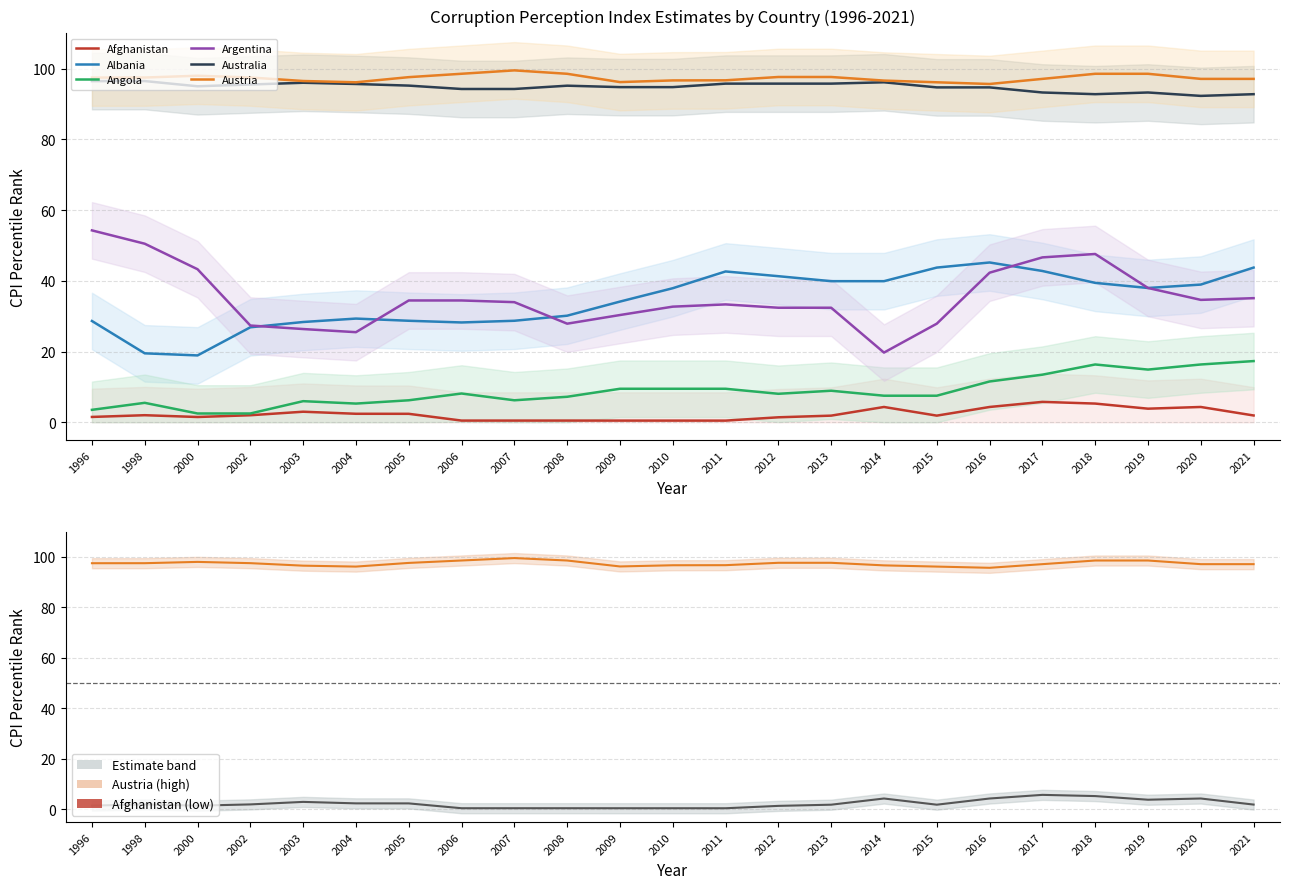

Reading left to right, extract all data points from this chart.

Afghanistan: 1996=1.5	1998=2.0	2000=1.5	2002=2.0	2003=3.0	2004=2.4	2005=2.4	2006=0.5	2007=0.5	2008=0.5	2009=0.5	2010=0.5	2011=0.5	2012=1.4	2013=1.9	2014=4.3	2015=1.9	2016=4.3	2017=5.8	2018=5.3	2019=3.8	2020=4.3	2021=1.9
Albania: 1996=28.6	1998=19.5	2000=18.9	2002=26.9	2003=28.4	2004=29.3	2005=28.7	2006=28.2	2007=28.7	2008=30.1	2009=34.1	2010=37.9	2011=42.7	2012=41.3	2013=39.9	2014=39.9	2015=43.8	2016=45.2	2017=42.8	2018=39.4	2019=38.0	2020=38.9	2021=43.8
Angola: 1996=3.5	1998=5.5	2000=2.5	2002=2.5	2003=6.0	2004=5.3	2005=6.2	2006=8.1	2007=6.2	2008=7.2	2009=9.5	2010=9.5	2011=9.5	2012=8.1	2013=8.9	2014=7.5	2015=7.5	2016=11.5	2017=13.5	2018=16.3	2019=14.9	2020=16.3	2021=17.3
Argentina: 1996=54.3	1998=50.5	2000=43.3	2002=27.4	2003=26.4	2004=25.5	2005=34.4	2006=34.4	2007=34.0	2008=27.9	2009=30.3	2010=32.7	2011=33.3	2012=32.4	2013=32.4	2014=19.7	2015=27.9	2016=42.3	2017=46.6	2018=47.6	2019=38.0	2020=34.6	2021=35.1
Australia: 1996=96.5	1998=96.5	2000=95.0	2002=95.5	2003=96.0	2004=95.7	2005=95.2	2006=94.3	2007=94.3	2008=95.2	2009=94.8	2010=94.8	2011=95.8	2012=95.8	2013=95.8	2014=96.2	2015=94.7	2016=94.7	2017=93.3	2018=92.8	2019=93.3	2020=92.3	2021=92.8
Austria: 1996=97.5	1998=97.5	2000=98.0	2002=97.5	2003=96.5	2004=96.2	2005=97.6	2006=98.6	2007=99.5	2008=98.6	2009=96.2	2010=96.7	2011=96.7	2012=97.7	2013=97.7	2014=96.6	2015=96.2	2016=95.7	2017=97.1	2018=98.6	2019=98.6	2020=97.1	2021=97.1